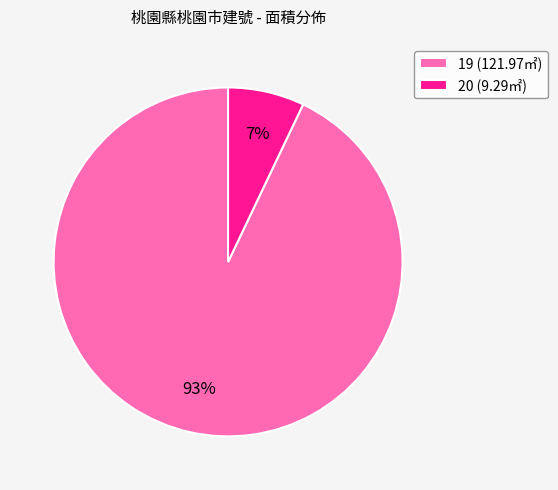

Is there any slice that represents more than half of the pie?

Yes